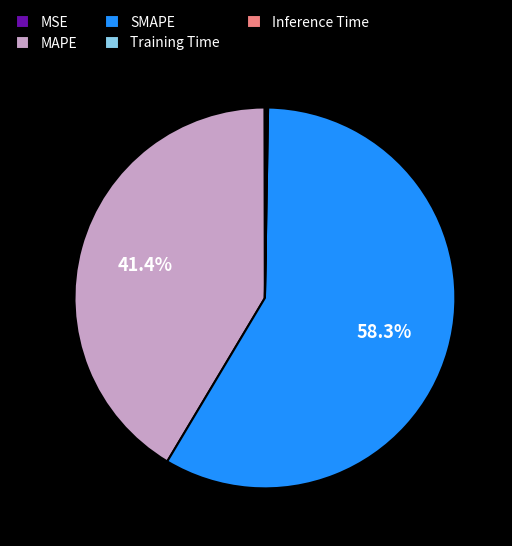

To the nearest percent, what is the average slice percentage?

20%